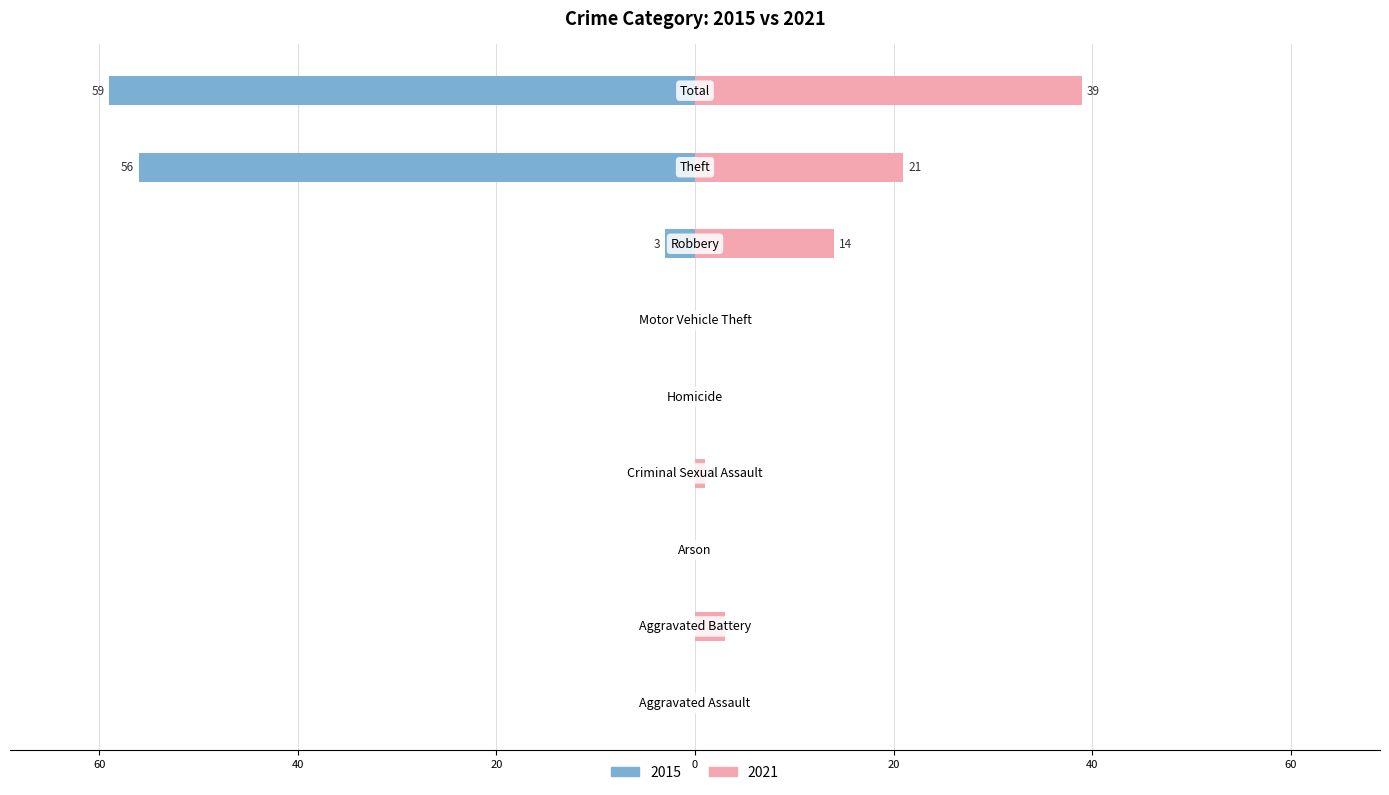

The 2015 series shows -56 at Theft. True or false?

True